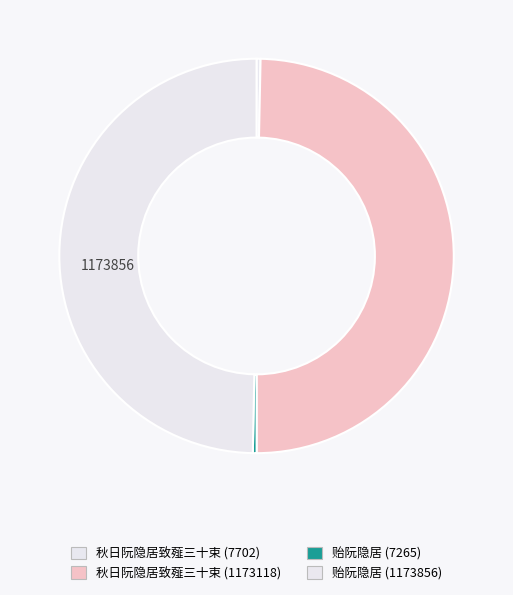

Count the number of slices in the pie.

4